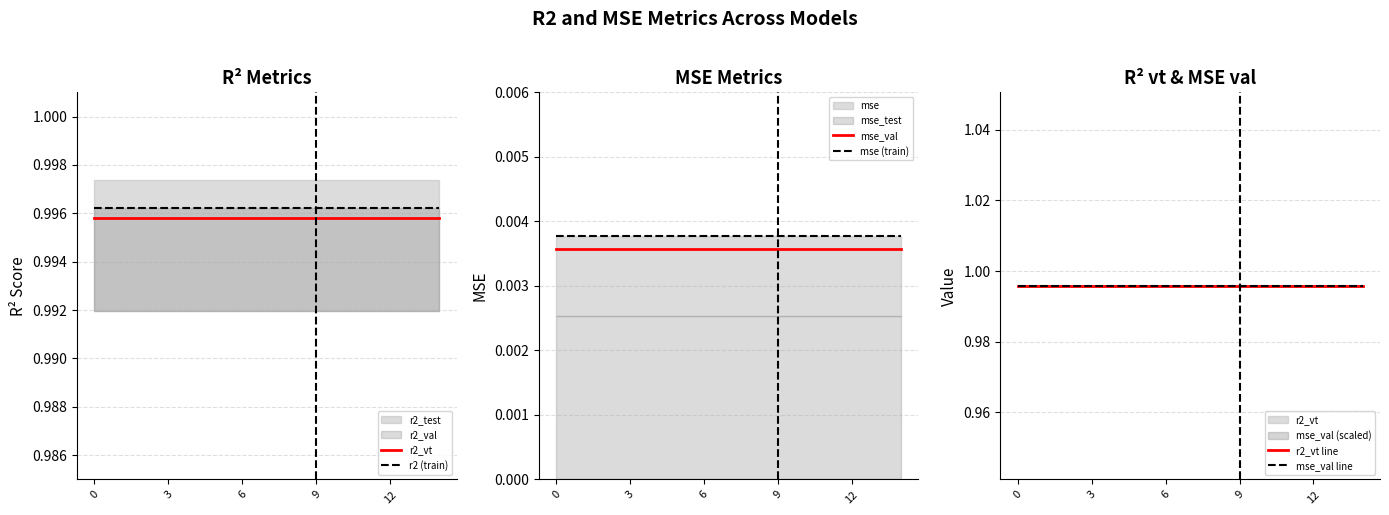

What is the total value across all series at 9?

4.0